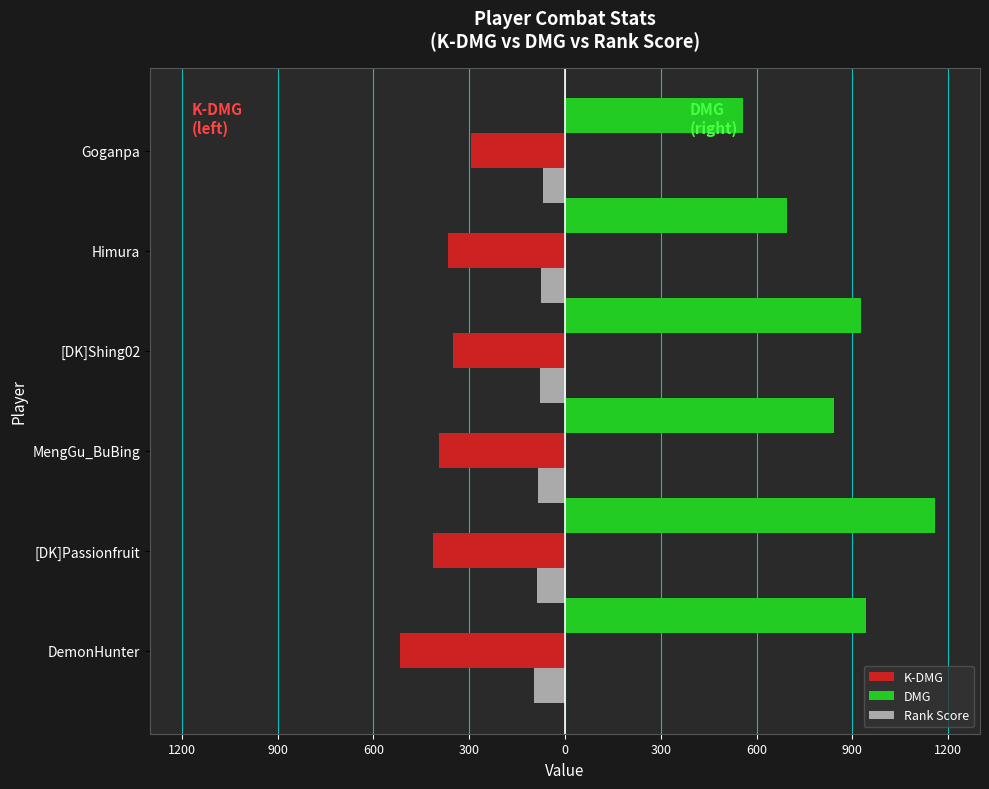

What is the difference between the maximum and minimum values in the Rank Score series?

28.8